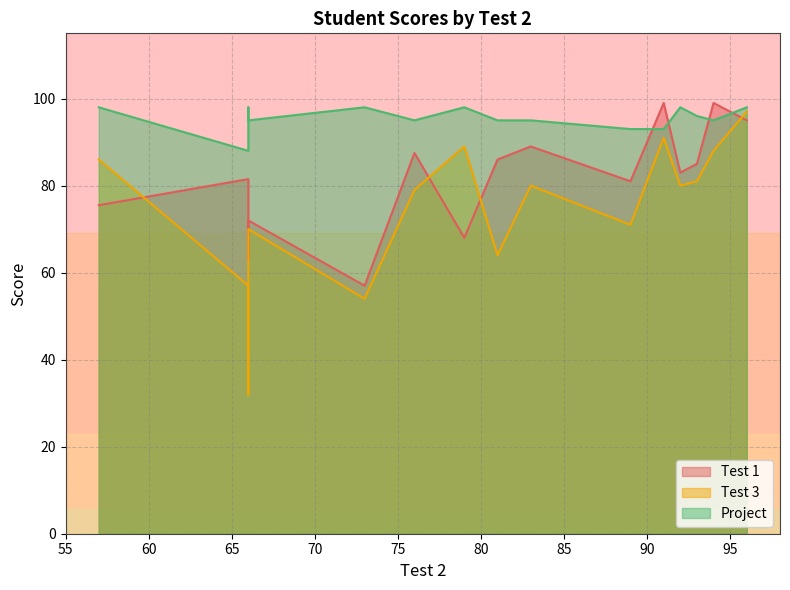

Rank the categories by Test 3 value from highest to lowest.

96, 91, 79, 94, 57, 93, 92, 83, 76, 89, 66, 81, 66, 73, 66